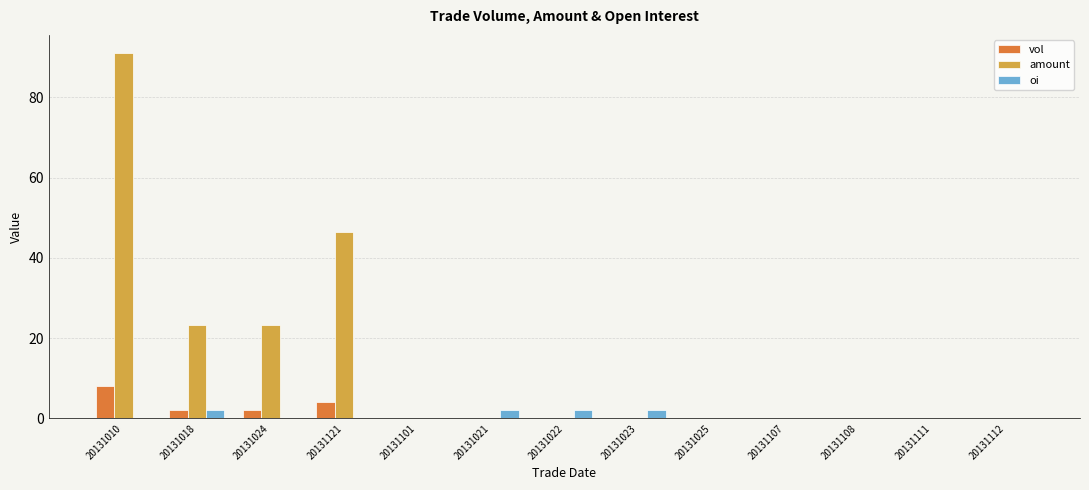

Is it true that amount equals 0.0 at 20131021?

True